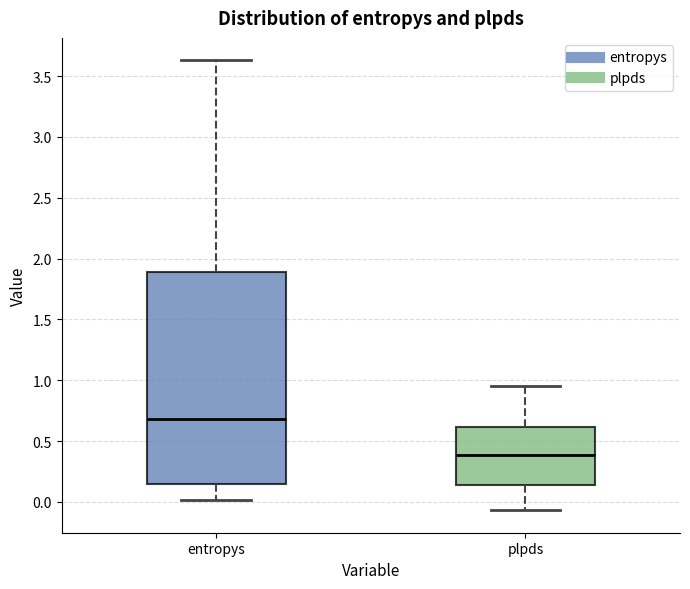

Where does the lower whisker of the box for entropys end on the y-axis? The values are not printed on the chart, so give them approximately, as read against the axis.

0.00